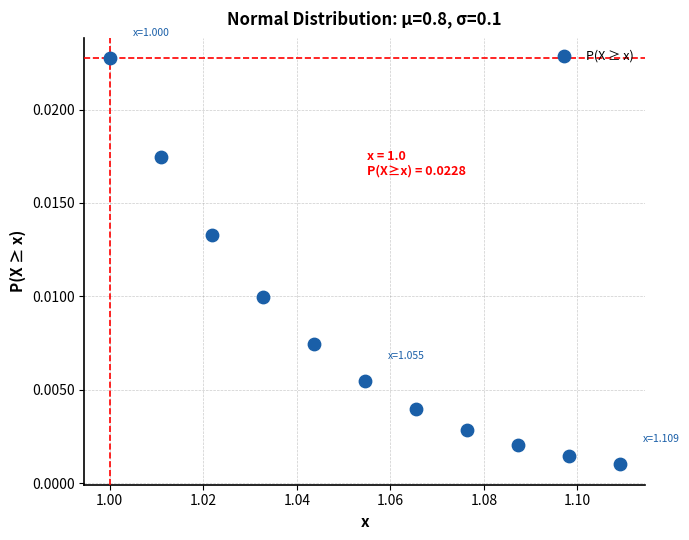

What is the average X value?

1.1